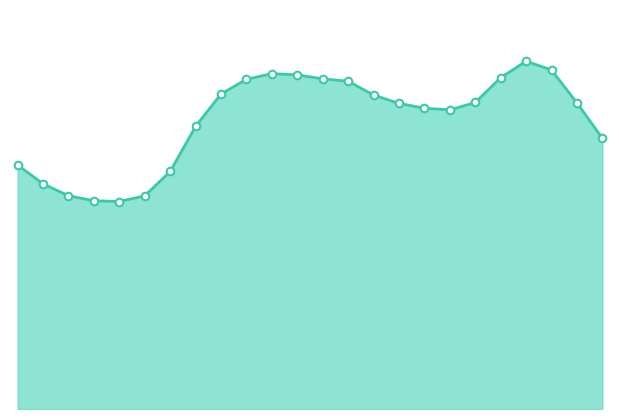

What is the total value across all series at 5?

41.7